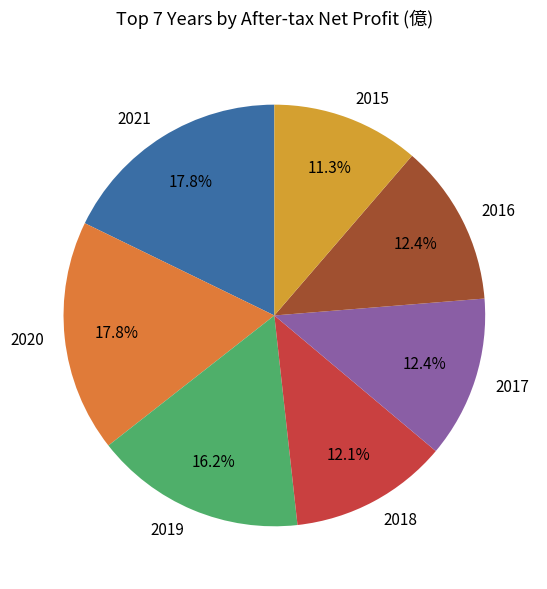

What is the total percentage of 2018 and 2019?

28.3%